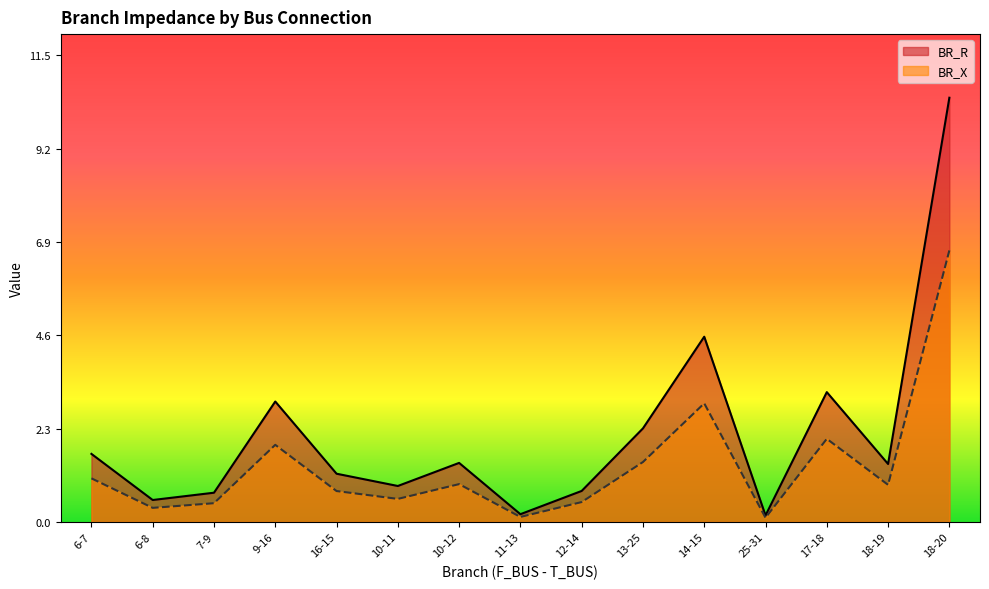

Read the BR_R value at 9-16.

3.0